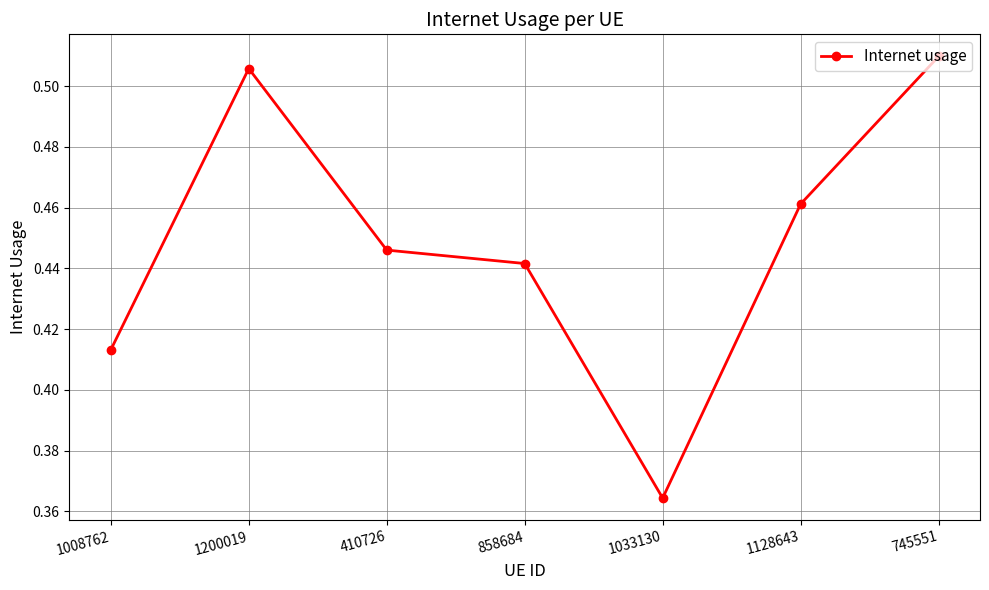

Which label corresponds to the smallest value in the chart?

1033130